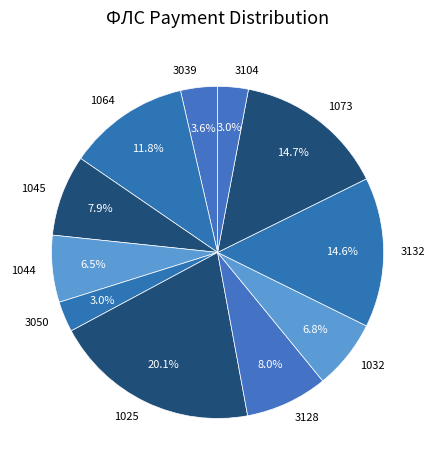

Which slice is the largest?

1025